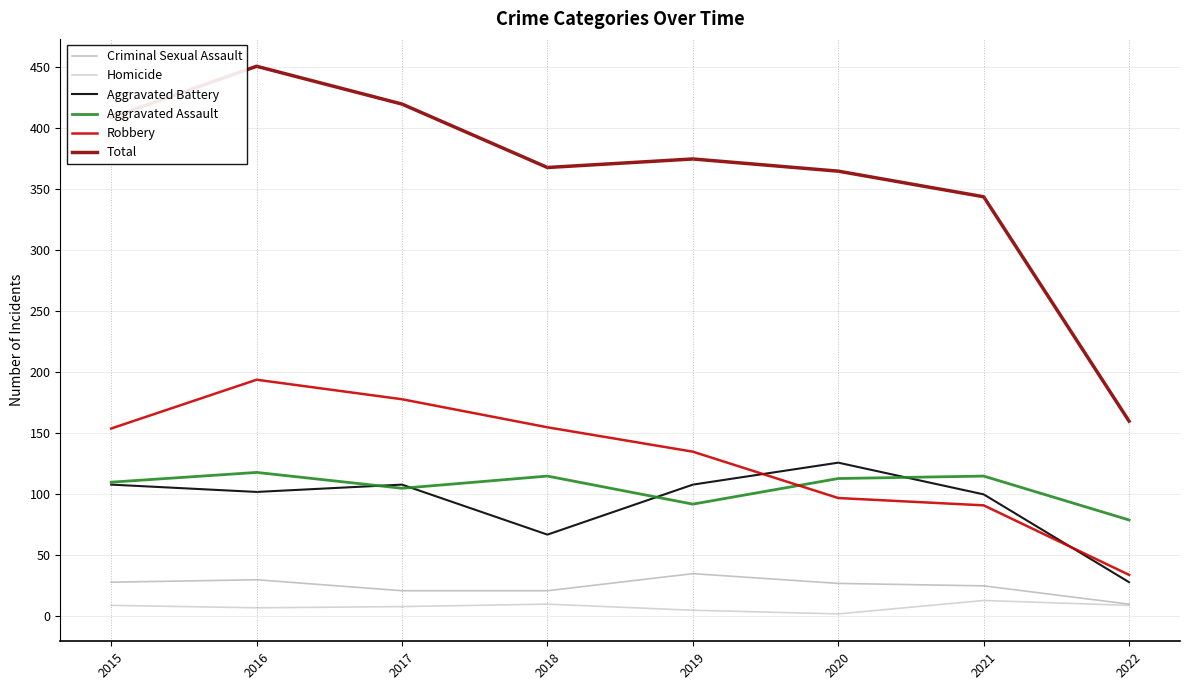

True or false: Robbery has more than 0 interior local peaks.

True